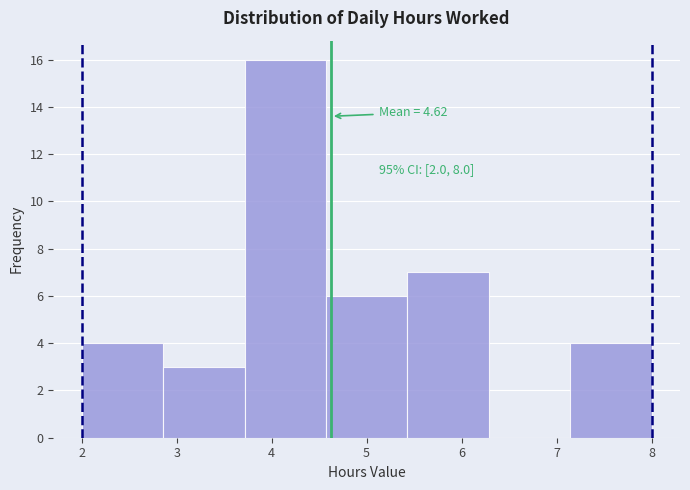

Over which range of the x-axis is the bar tallest?

3.7 to 4.6